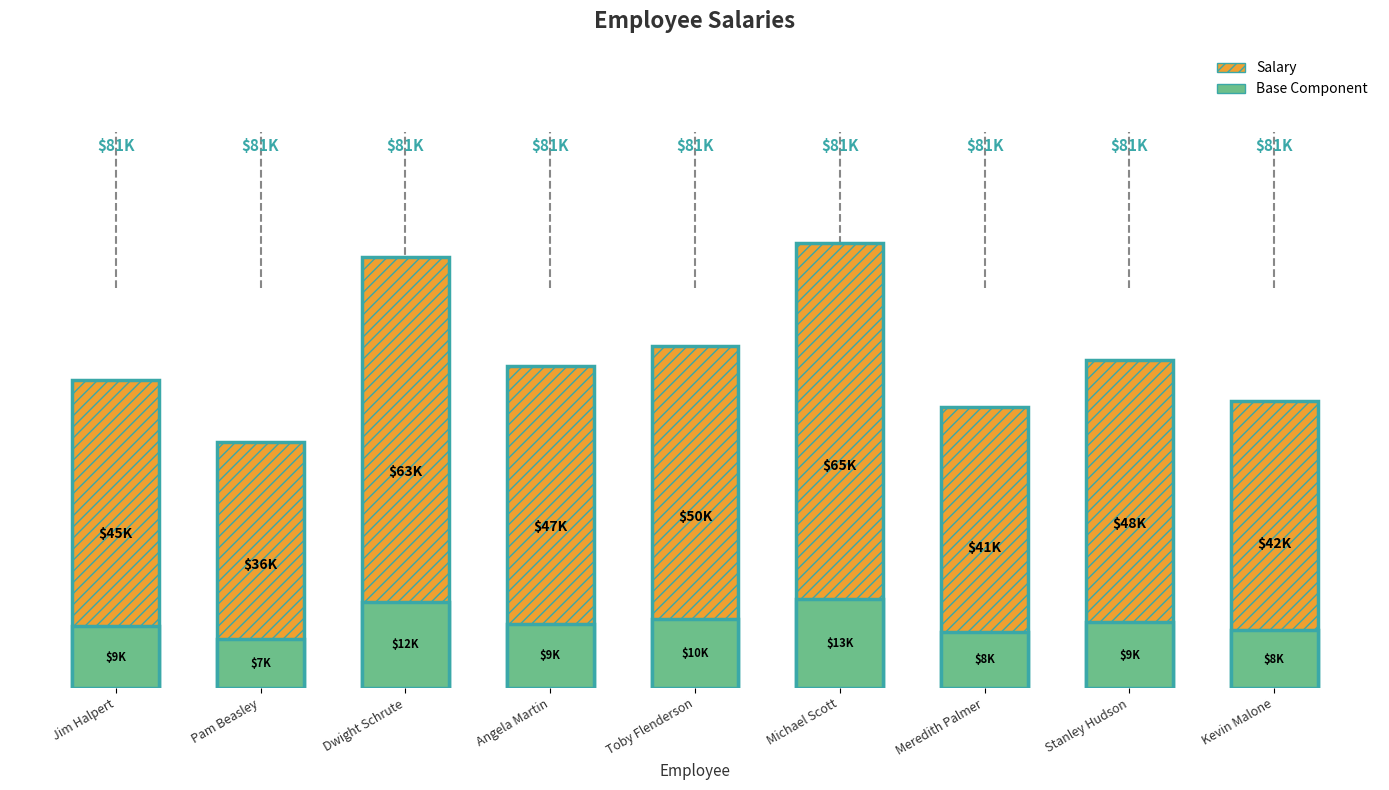

How many groups of bars are there?

9